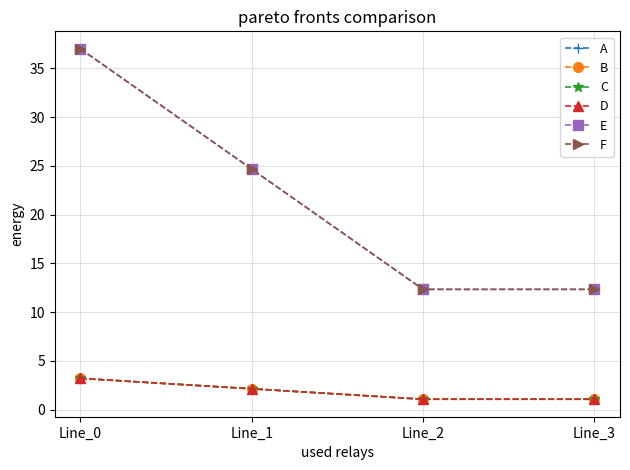

What is the smallest value displayed?

1.1